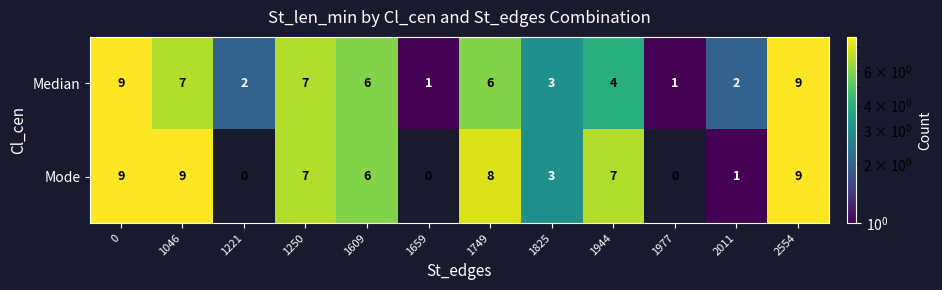

The value of Mode at 1749 is 8. True or false?

True